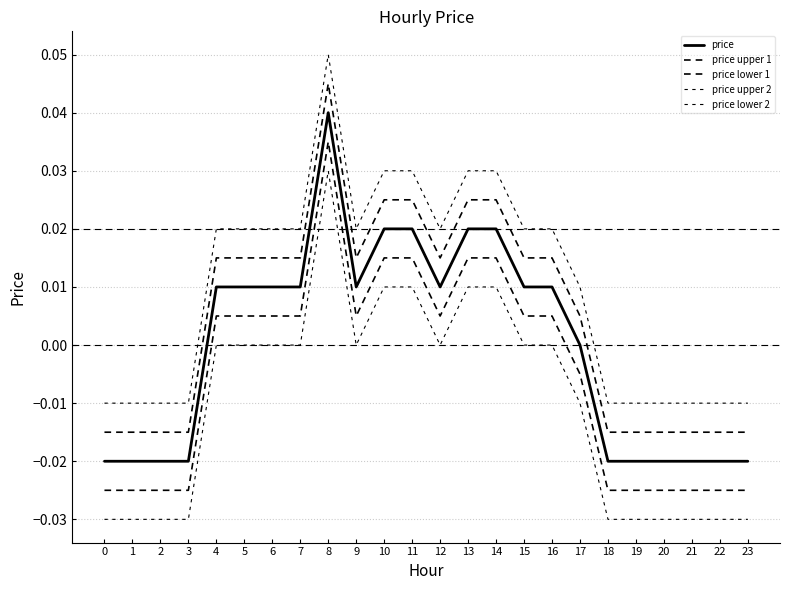

What is the total value across all series at 18?

-0.1